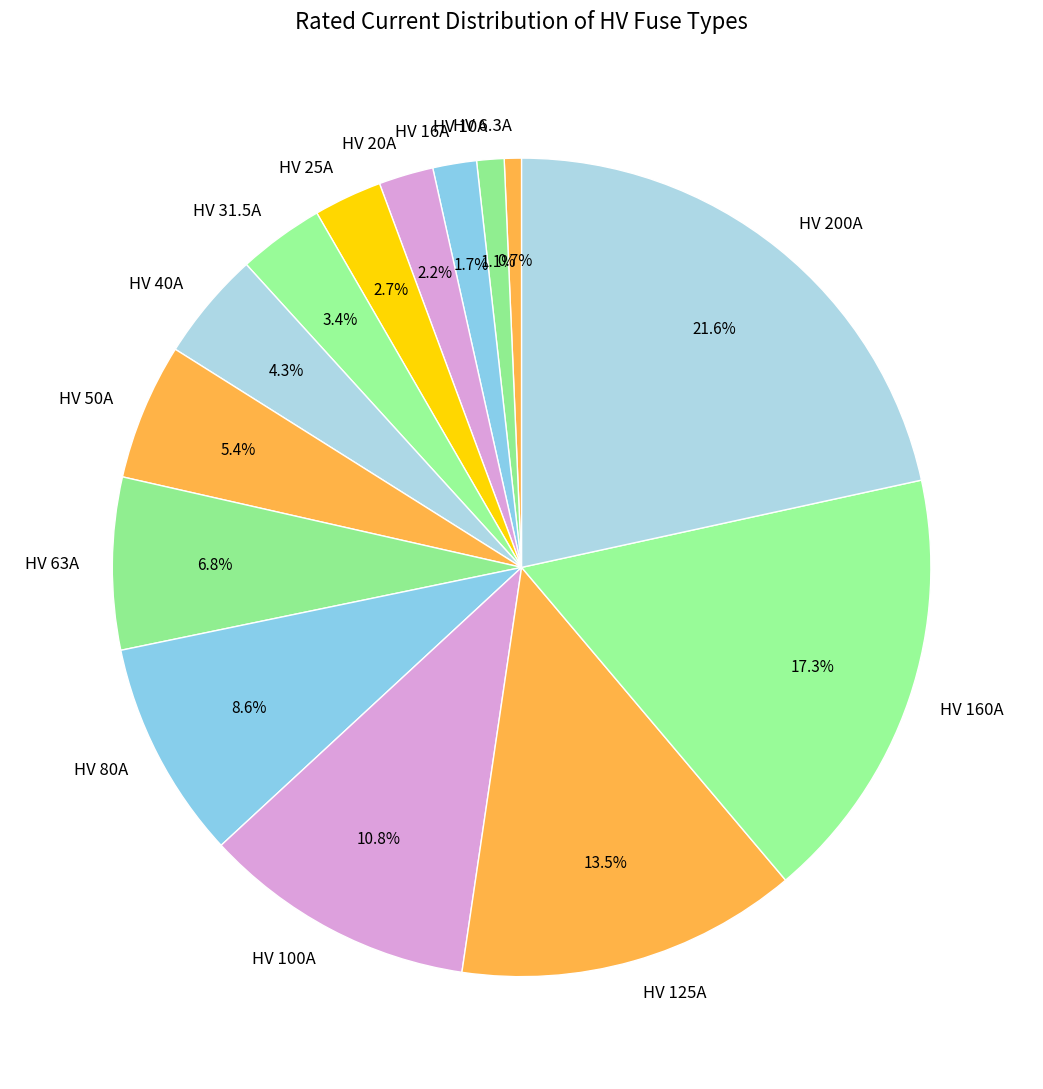

Between HV 16A and HV 40A, which is larger?

HV 40A